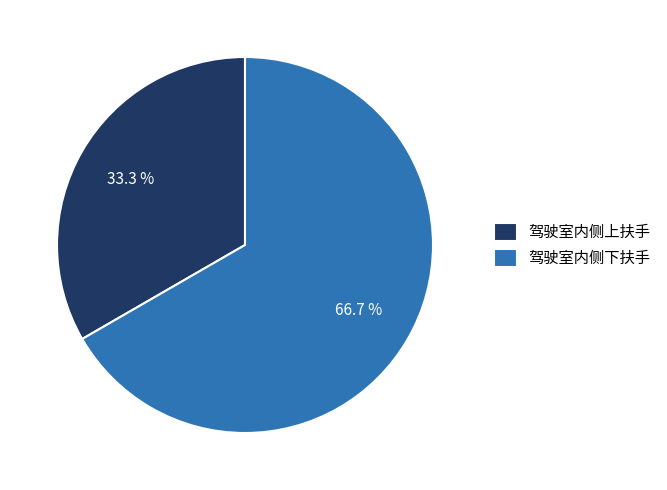

What percentage is NOT represented by 驾驶室内侧下扶手?

33.3%